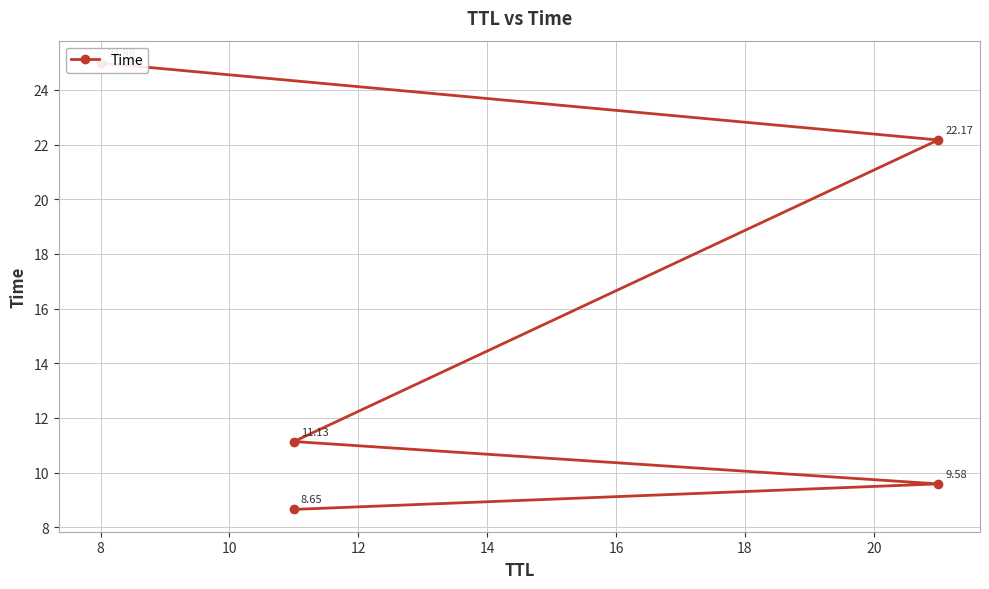

Reading right to left, what are all the values shown in this chart?

25.0	22.2	11.1	9.6	8.7